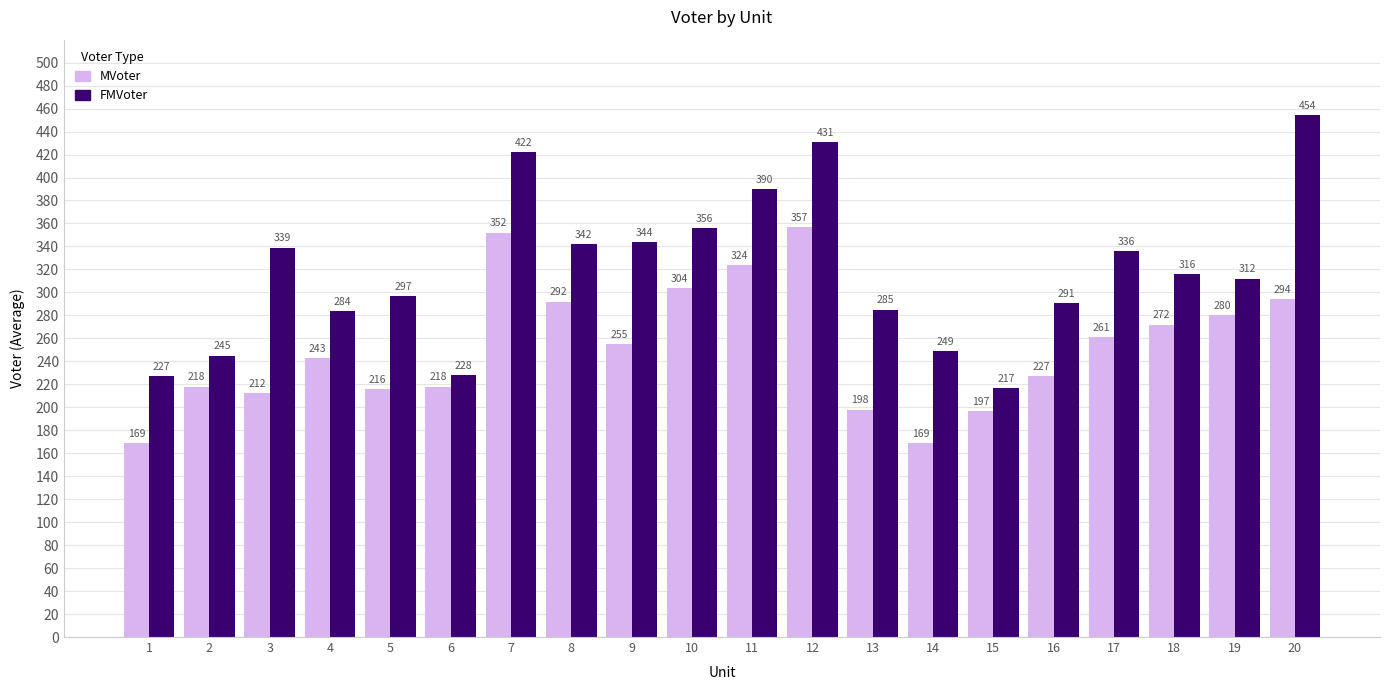

Is it true that MVoter equals 255 at 9?

True